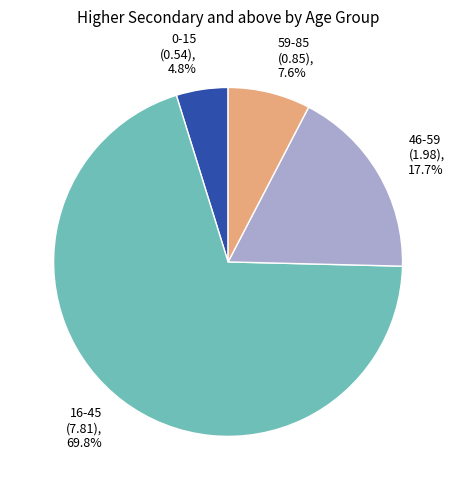

Which category has the biggest portion of the pie?

16-45